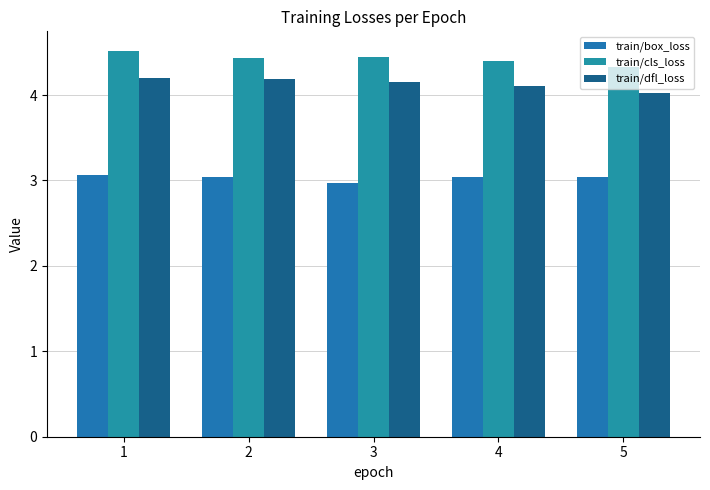

What is the minimum value for train/dfl_loss?

4.0